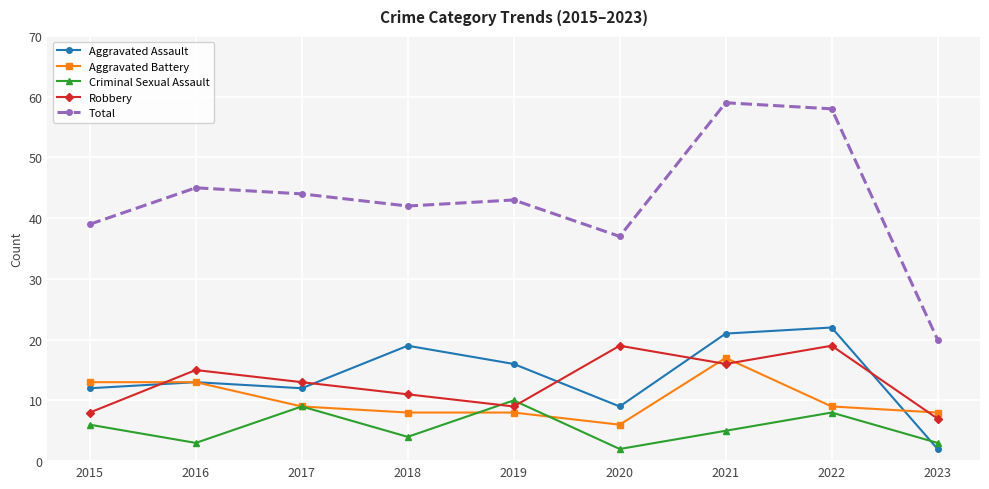

What is the difference between the maximum and minimum values in the Aggravated Battery series?

11